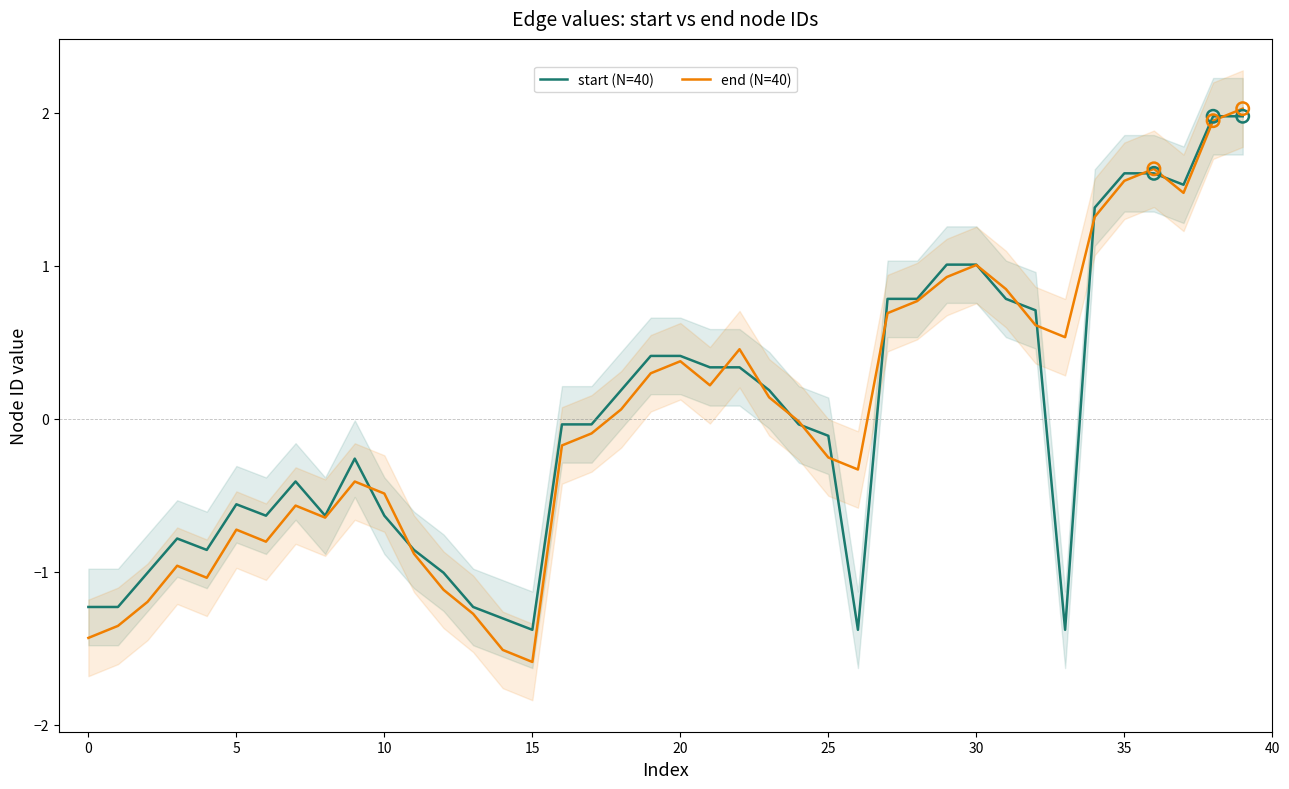

Which series contains the lowest Y value?

end (N=40)